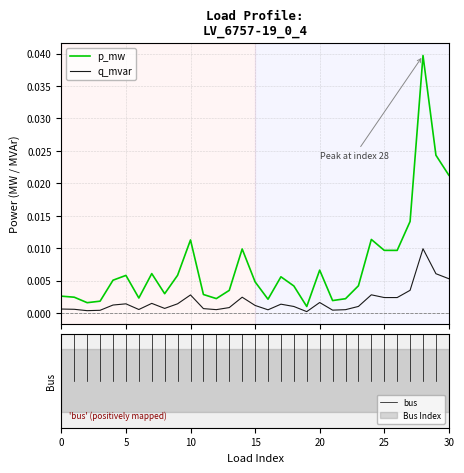

In q_mvar, how many points are higher than both neighbors (excluding endpoints)?

8